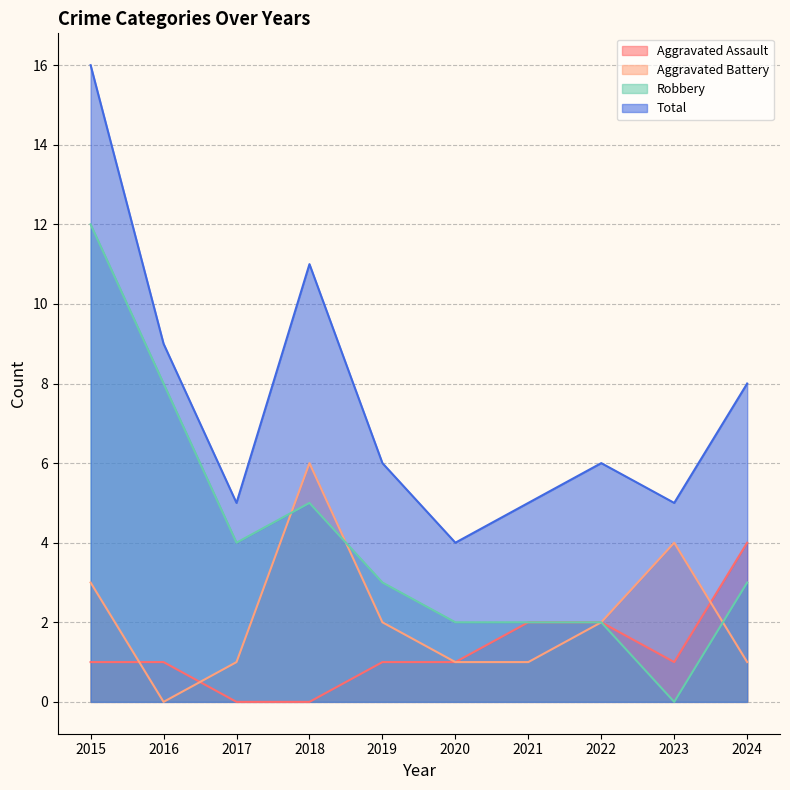

Reading right to left, list all the values displayed in this chart.

Aggravated Assault: 4	1	2	2	1	1	0	0	1	1
Aggravated Battery: 1	4	2	1	1	2	6	1	0	3
Robbery: 3	0	2	2	2	3	5	4	8	12
Total: 8	5	6	5	4	6	11	5	9	16